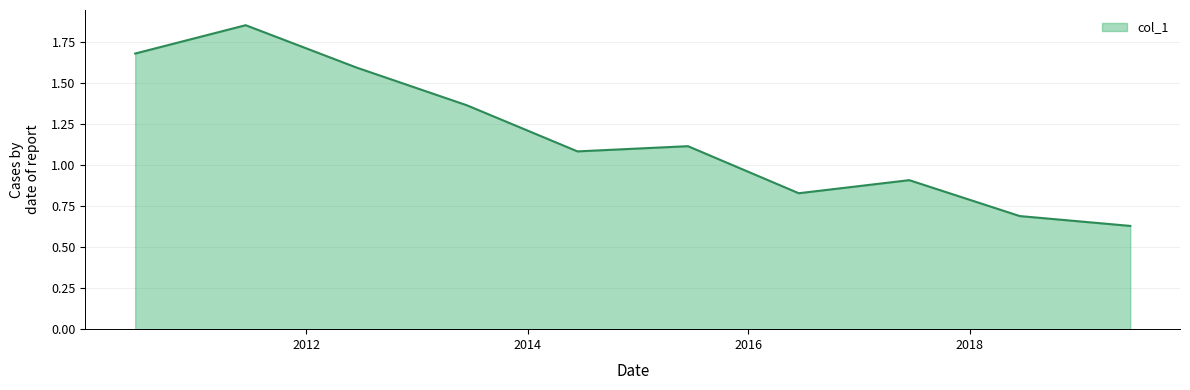

Is this an area chart (filled region under the line)?

Yes